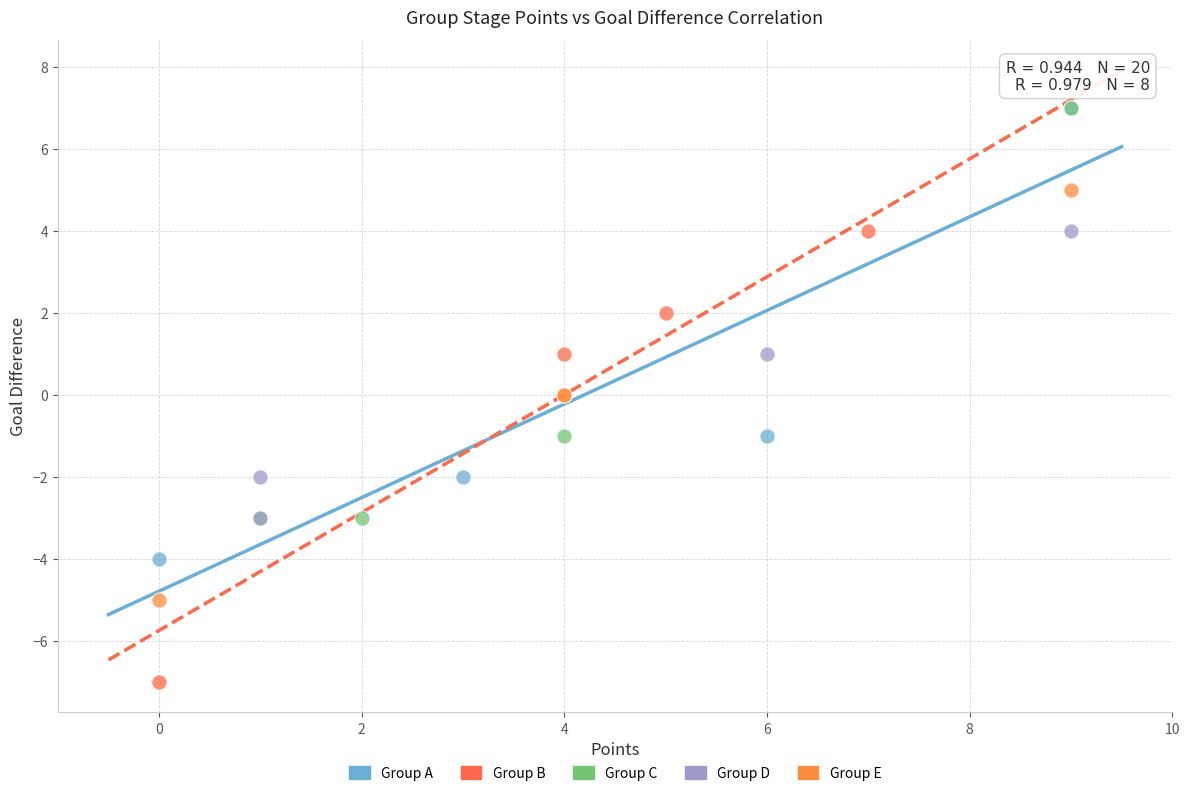

Which series contains the lowest Y value?

Group B